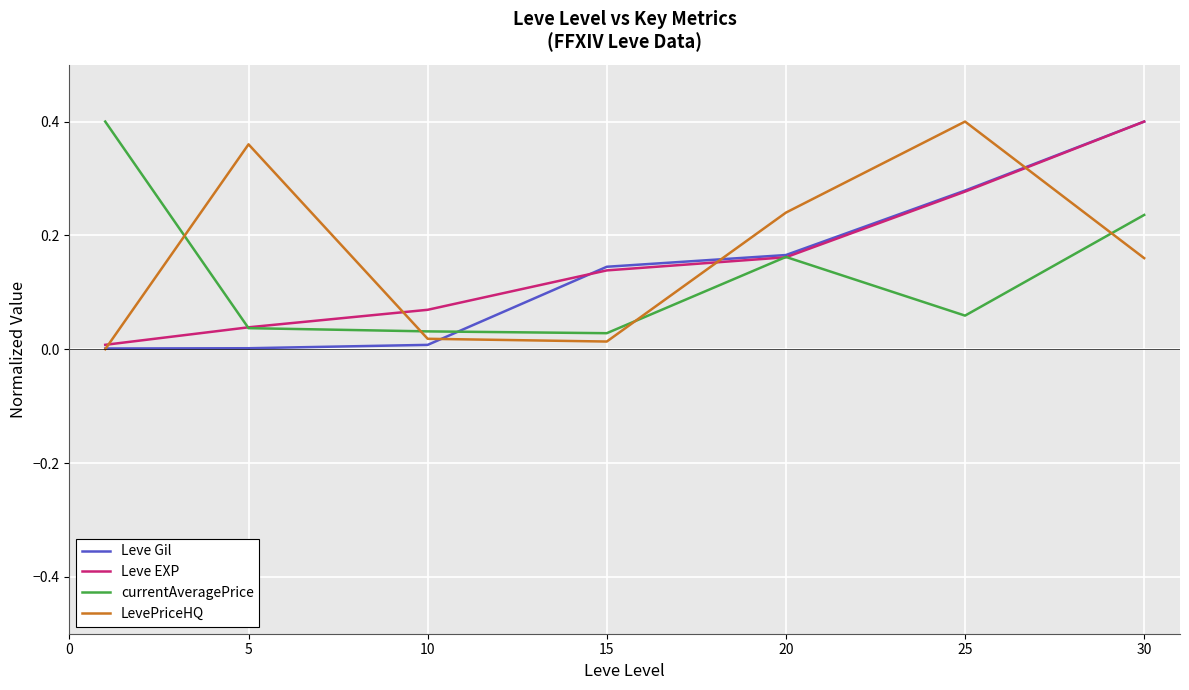

At which label does LevePriceHQ reach its peak?

25